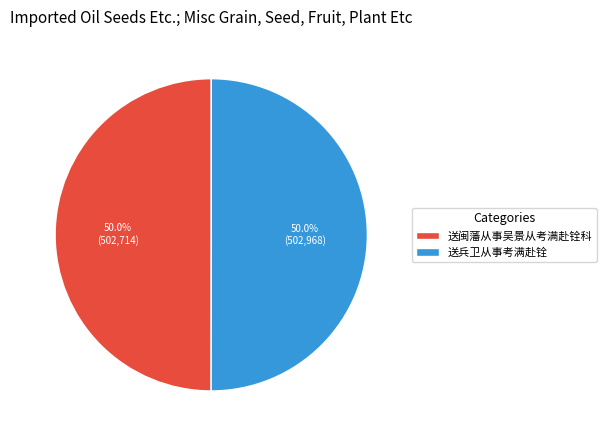

What percentage is the 送闽藩从事吴景从考满赴铨科 slice, to the nearest percent?

50%